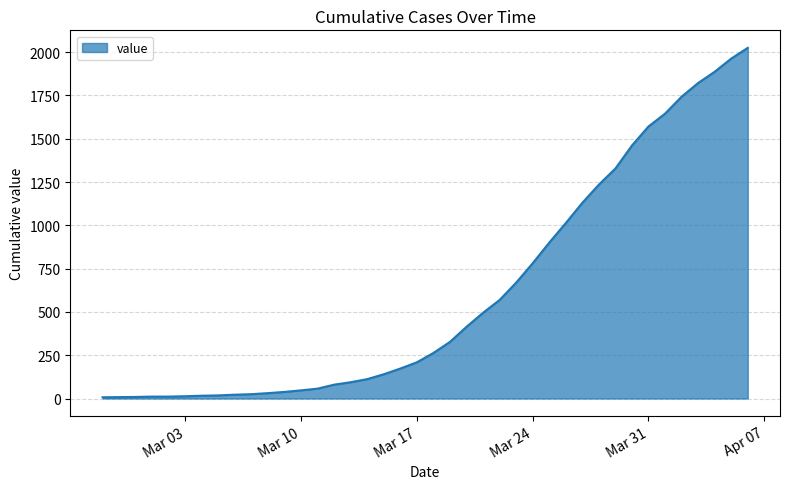

What is the maximum value shown in the chart?

2025